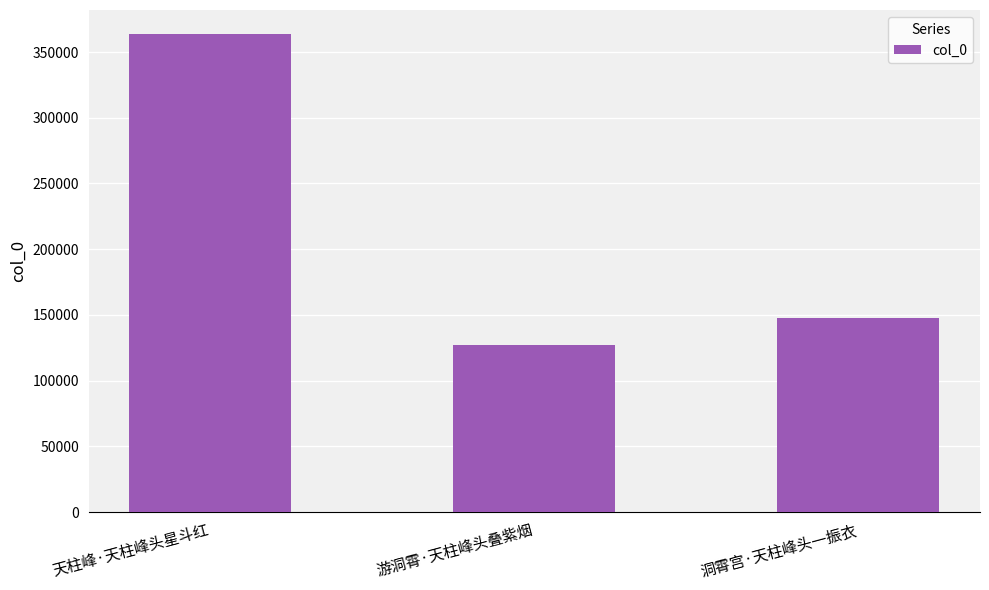

What is the label of the 1st bar from the left?

天柱峰·天柱峰头星斗红